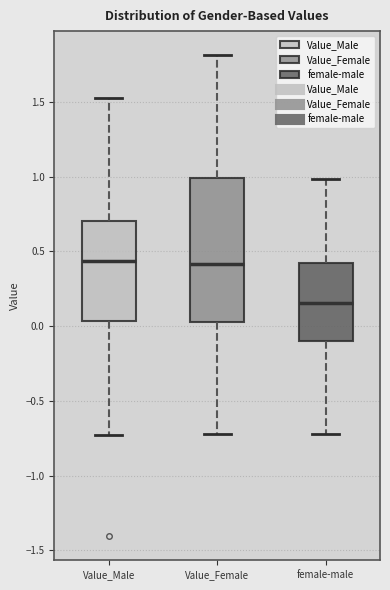

Reading left to right, read every box against the y-axis: the position of its median line, the range the box covers, and the ends of its whiskers. The values are not printed on the chart, so give them approximately, as read against the axis.

Value_Male: median 0.45, box 0.05 to 0.70, whiskers -0.75 to 1.55
Value_Female: median 0.40, box 0.05 to 1.00, whiskers -0.70 to 1.80
female-male: median 0.15, box -0.10 to 0.40, whiskers -0.70 to 1.00